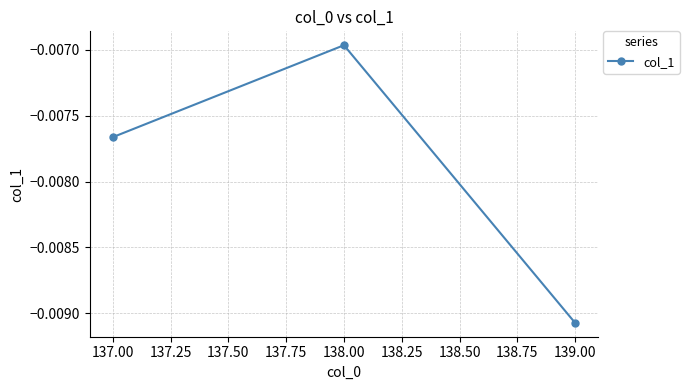

Which label corresponds to the smallest value in the chart?

139.00